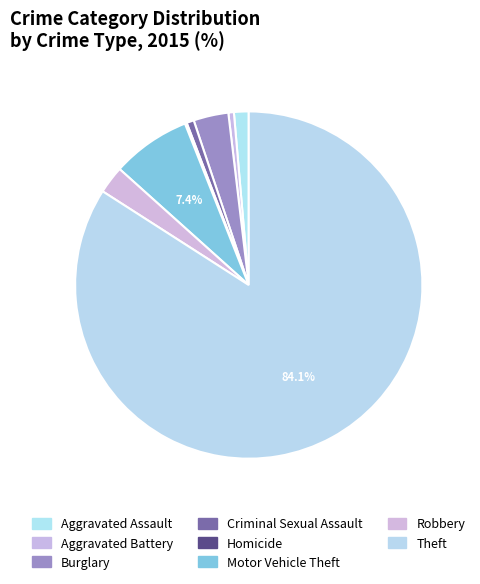

The Theft slice represents 90% of the pie. True or false?

False